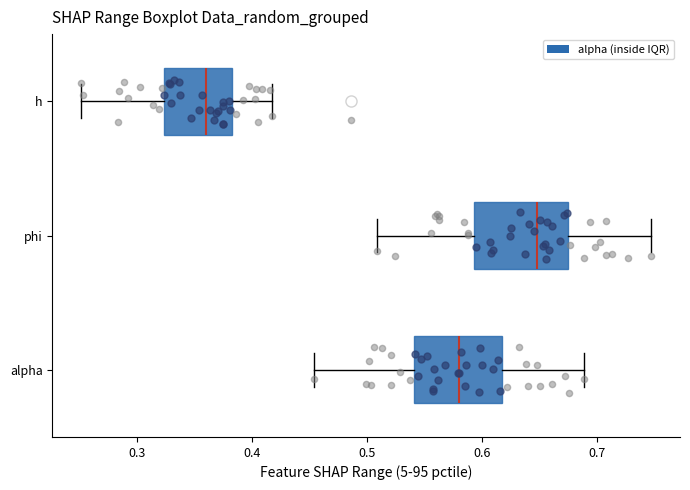

Which box's median line is the furthest to the right?

phi